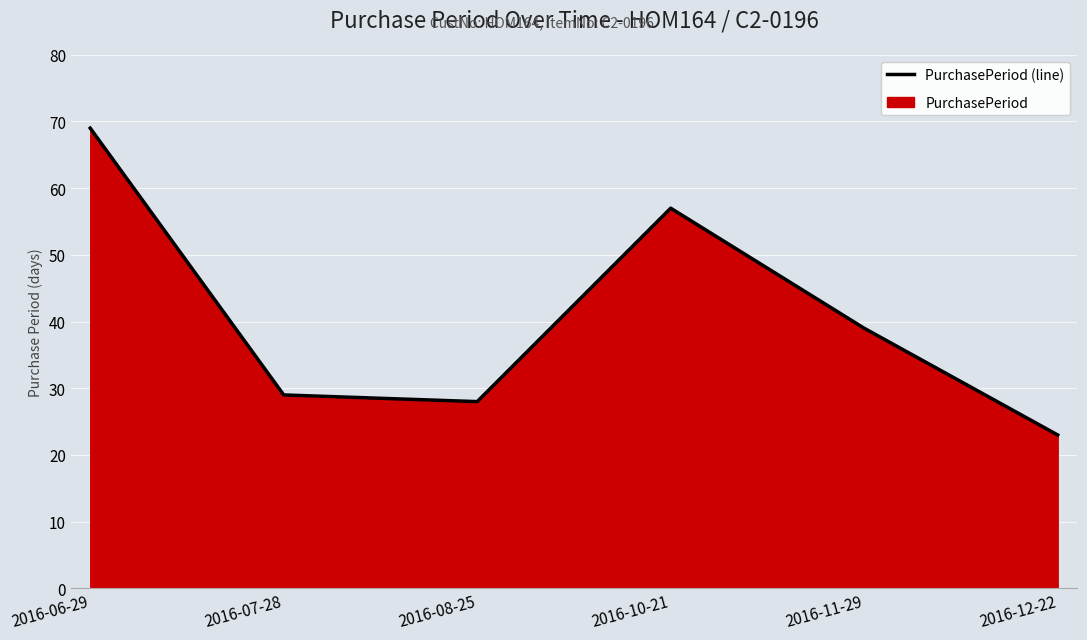

What is the label of the 3rd point from the left?

2016-08-25